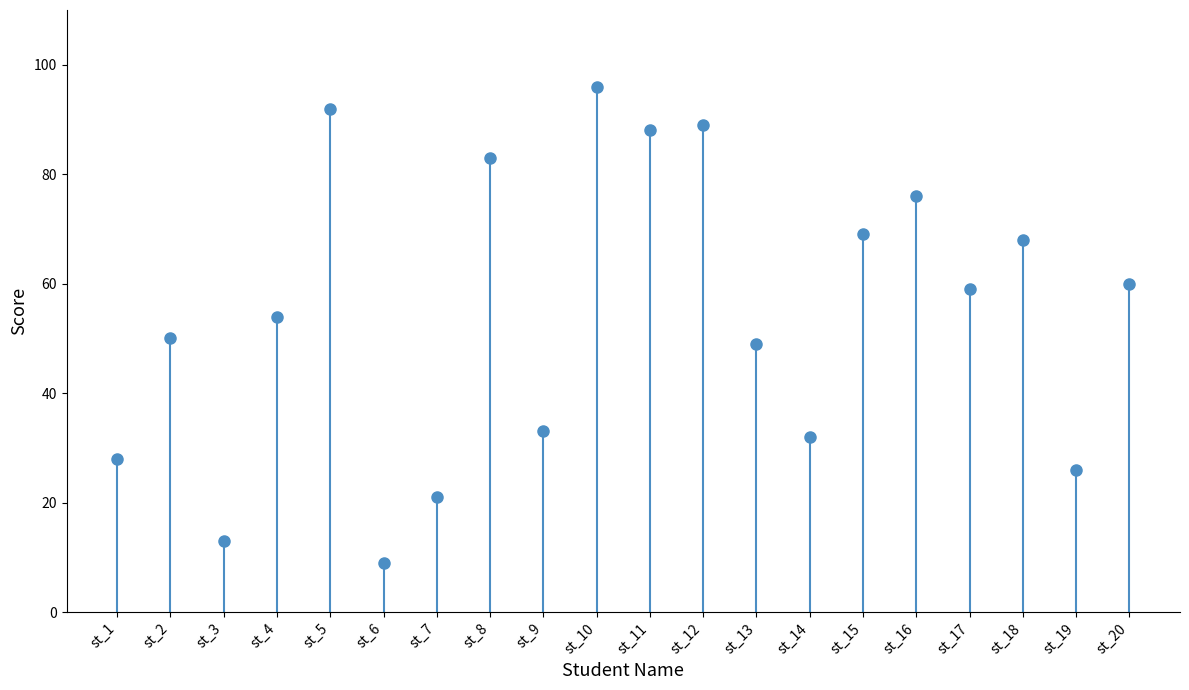

What is the average value?

55